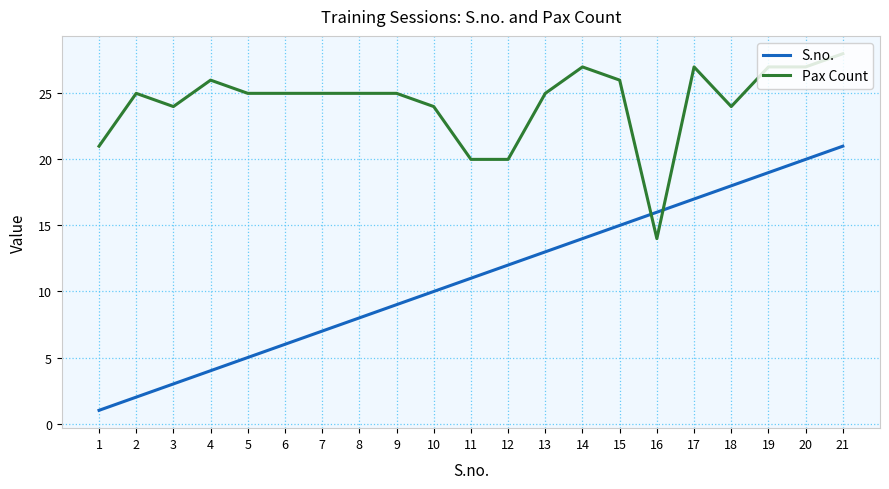

At which label does Pax Count reach its peak?

21